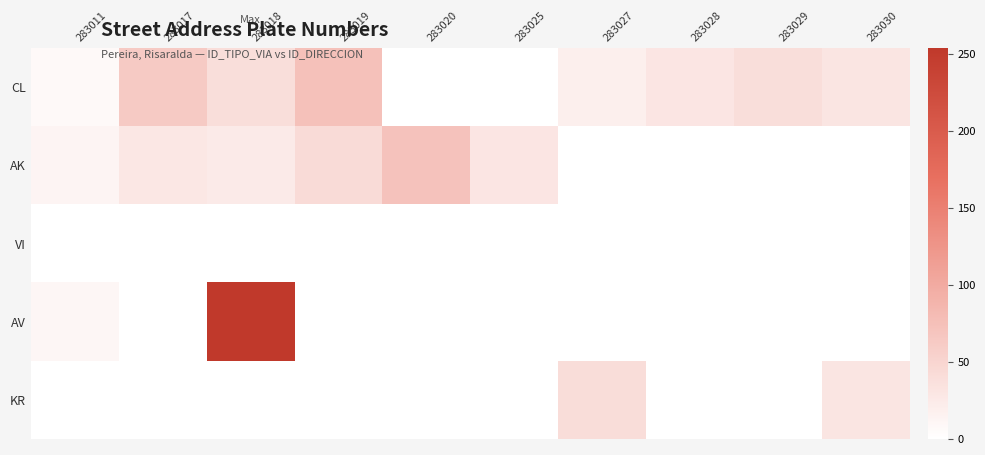

At which category is the sum across all series the highest?

283018